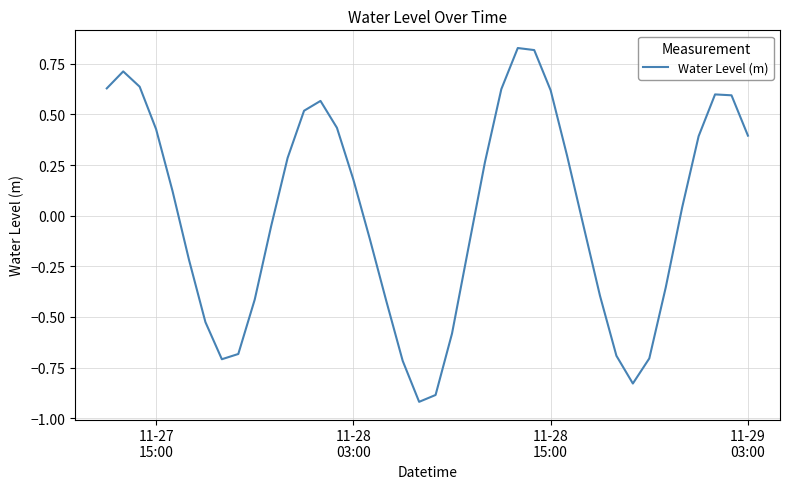

How many positive values are there?

21